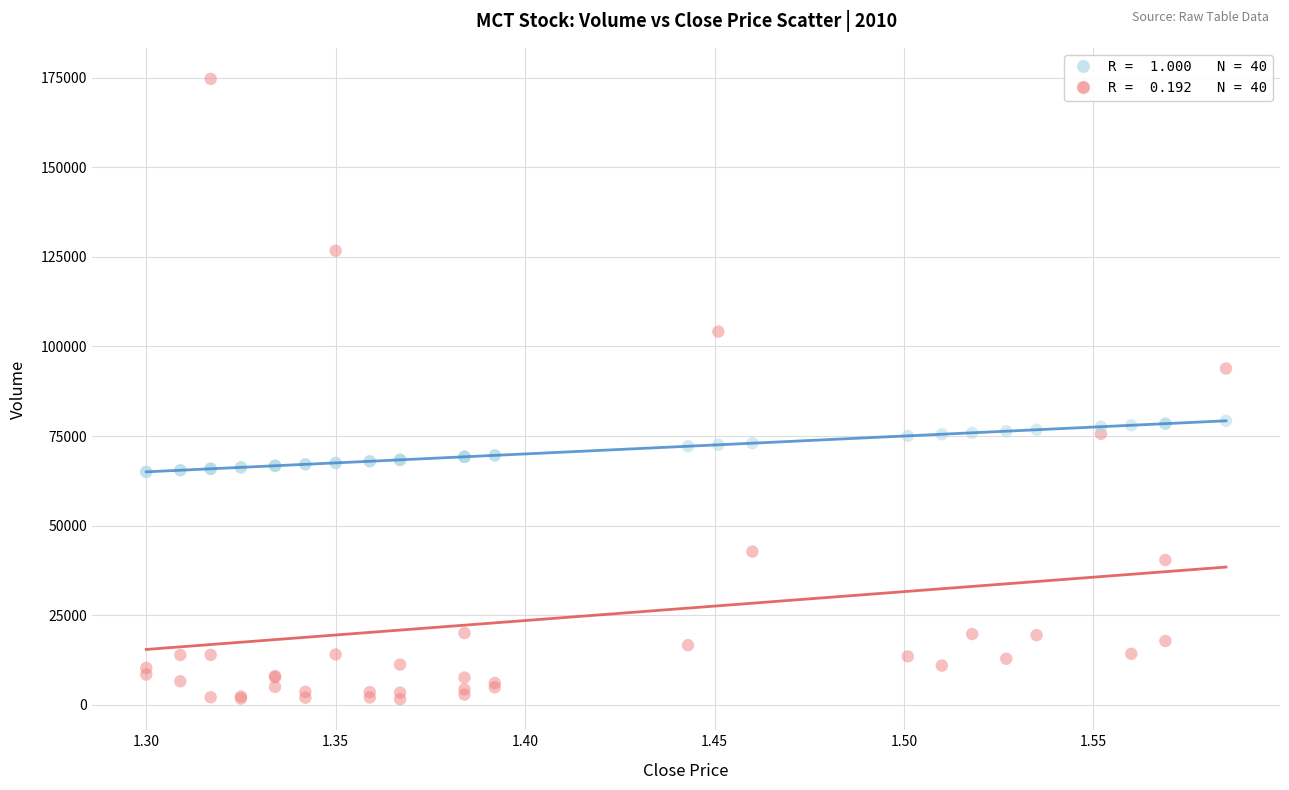

Across all series, what Y value is closest to 88115?

93831